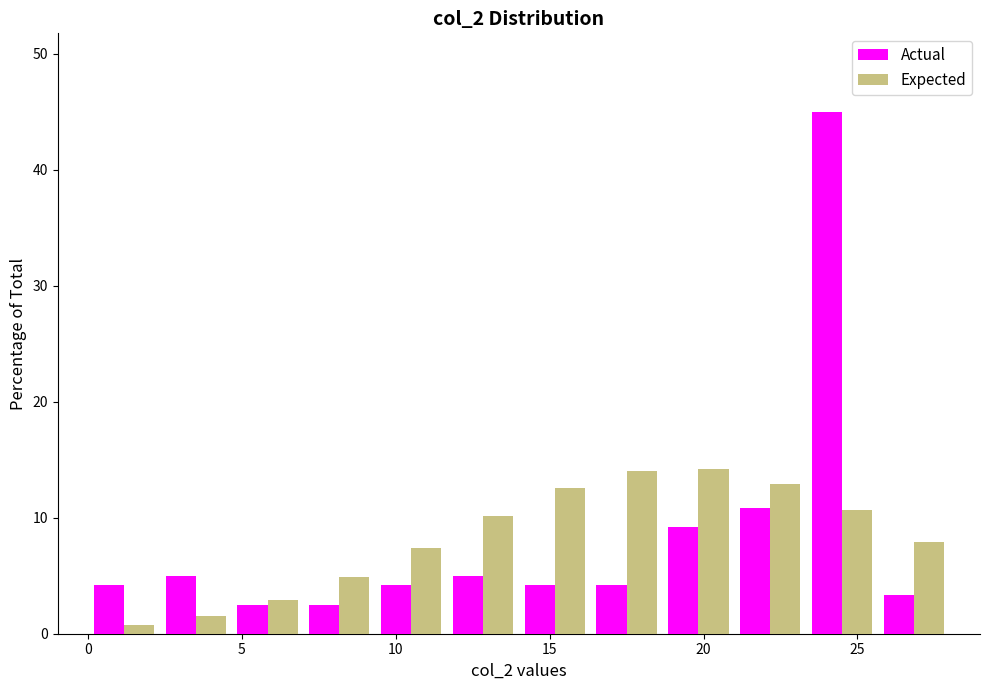

In the Actual series, which range on the x-axis has the tallest bar?

23.5 to 25.5